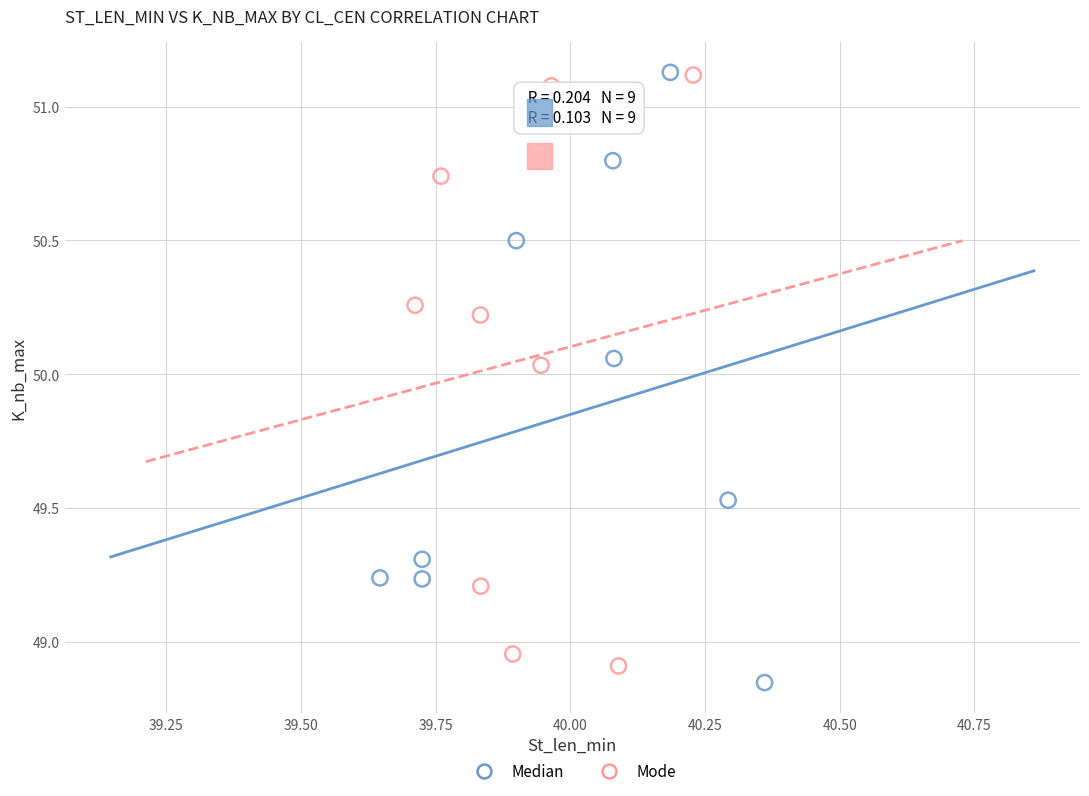

What are all the series names shown in the legend?

Median, Mode